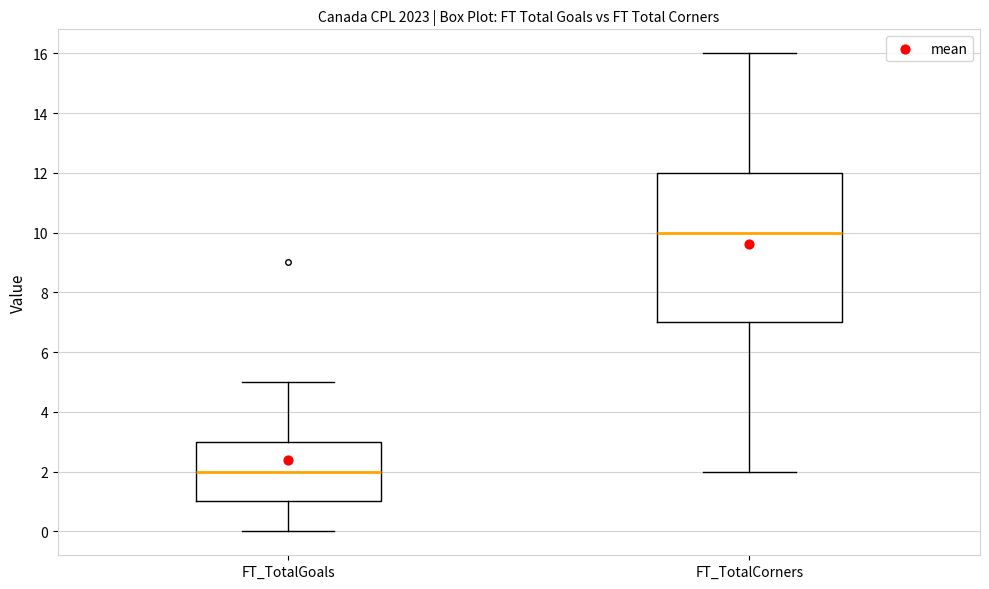

Reading left to right, transcribe this box plot: for each box, give where its median line is, the range the box spans, and where its two whiskers end, as read against the y-axis. The values are not printed on the chart, so give them approximately, as read against the axis.

FT_TotalGoals: median 2, box 1 to 3, whiskers 0 to 5
FT_TotalCorners: median 10, box 7 to 12, whiskers 2 to 16